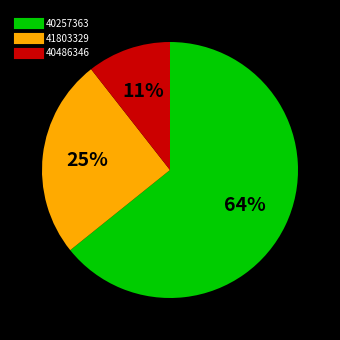

Do 40486346 and 41803329 together represent more than half of the pie?

No